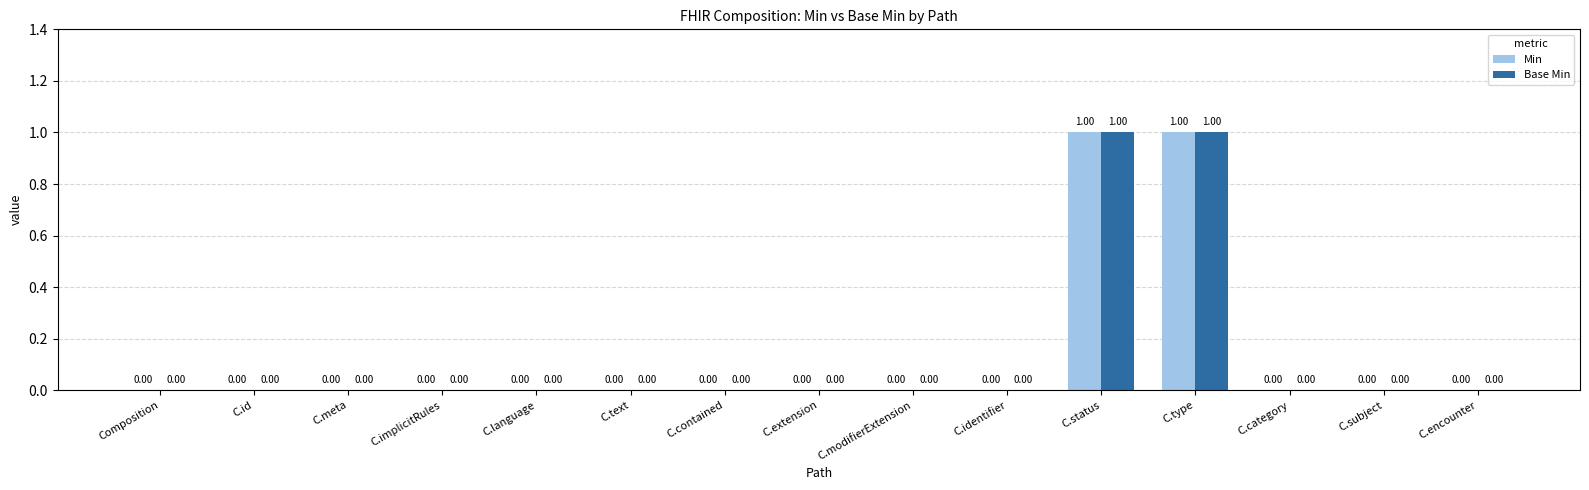

Reading right to left, extract all data points from this chart.

Min: C.encounter=0	C.subject=0	C.category=0	C.type=1	C.status=1	C.identifier=0	C.modifierExtension=0	C.extension=0	C.contained=0	C.text=0	C.language=0	C.implicitRules=0	C.meta=0	C.id=0	Composition=0
Base Min: C.encounter=0	C.subject=0	C.category=0	C.type=1	C.status=1	C.identifier=0	C.modifierExtension=0	C.extension=0	C.contained=0	C.text=0	C.language=0	C.implicitRules=0	C.meta=0	C.id=0	Composition=0